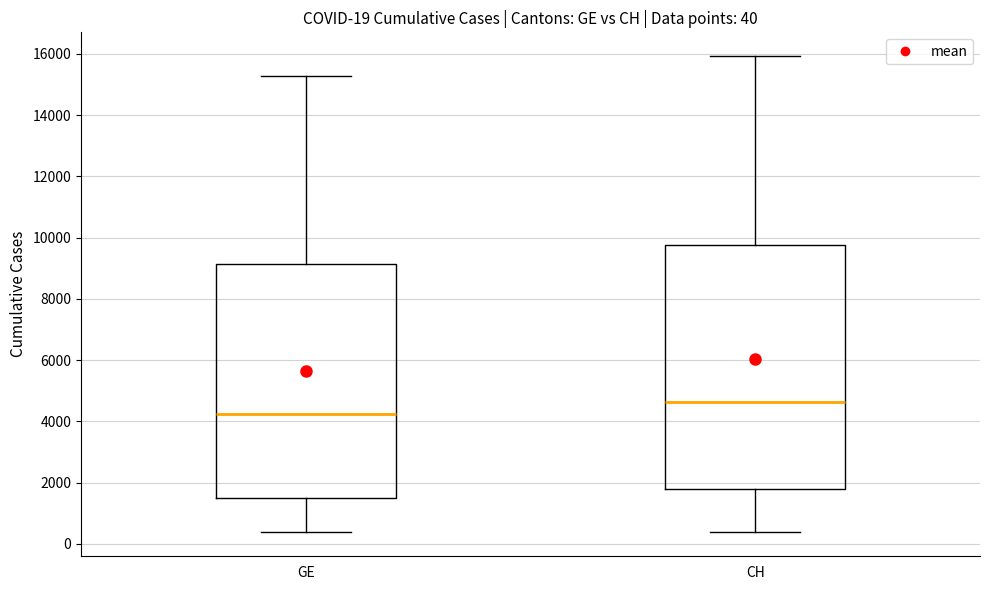

Which box is the tallest, from its lower edge to its upper edge?

CH